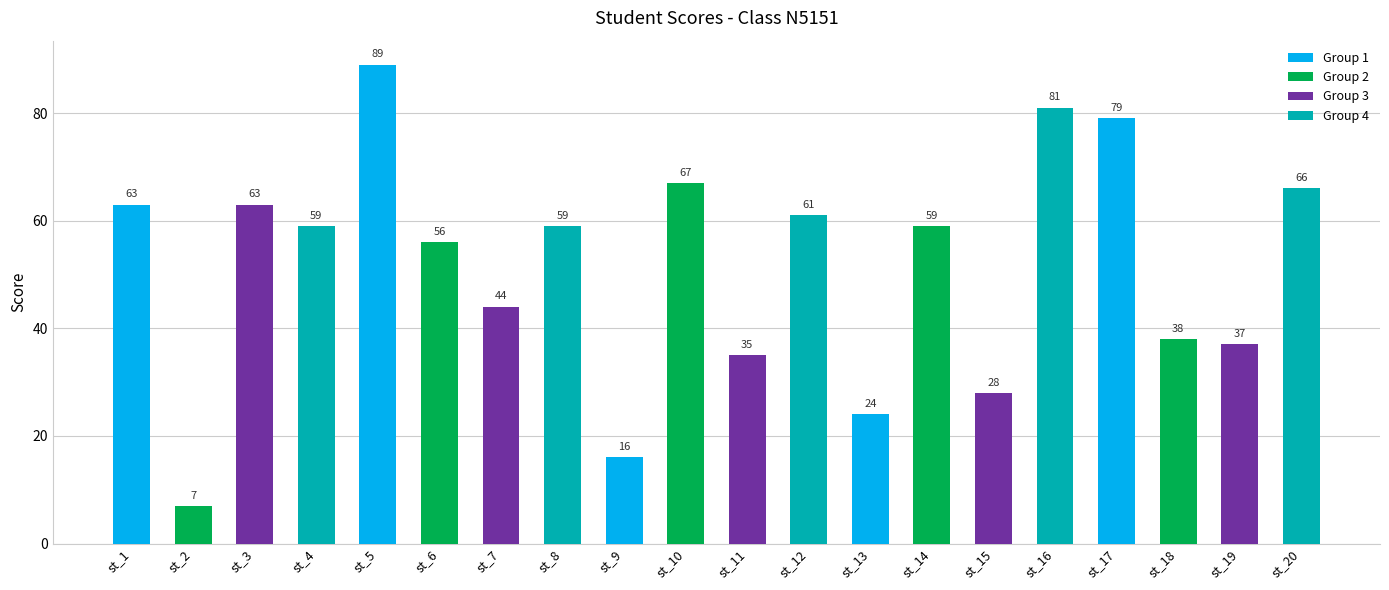

At which label does the data first exceed 59?

st_1